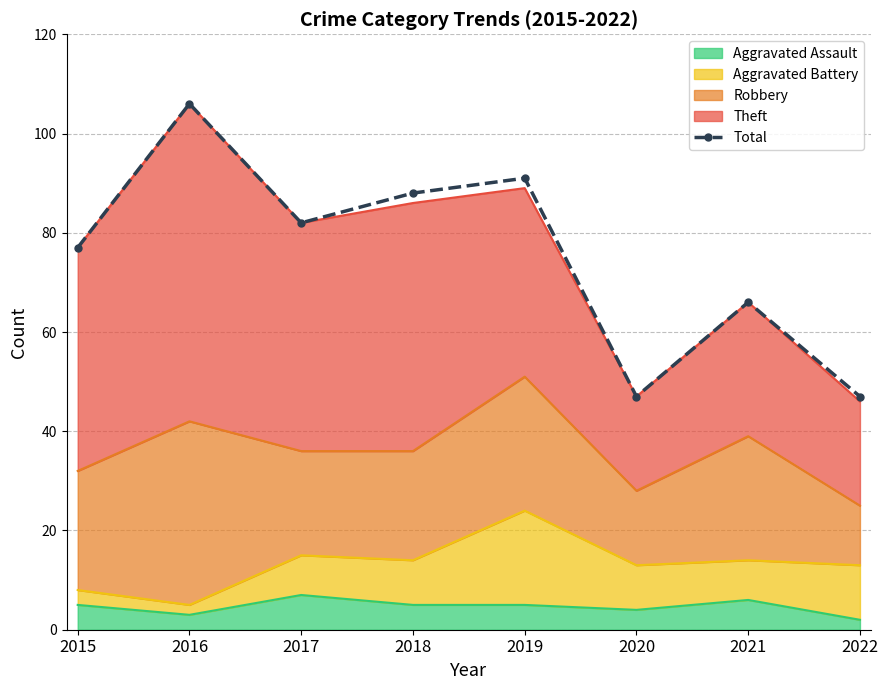

List the labels in order of value, smallest first.

2020, 2022, 2021, 2015, 2017, 2018, 2019, 2016